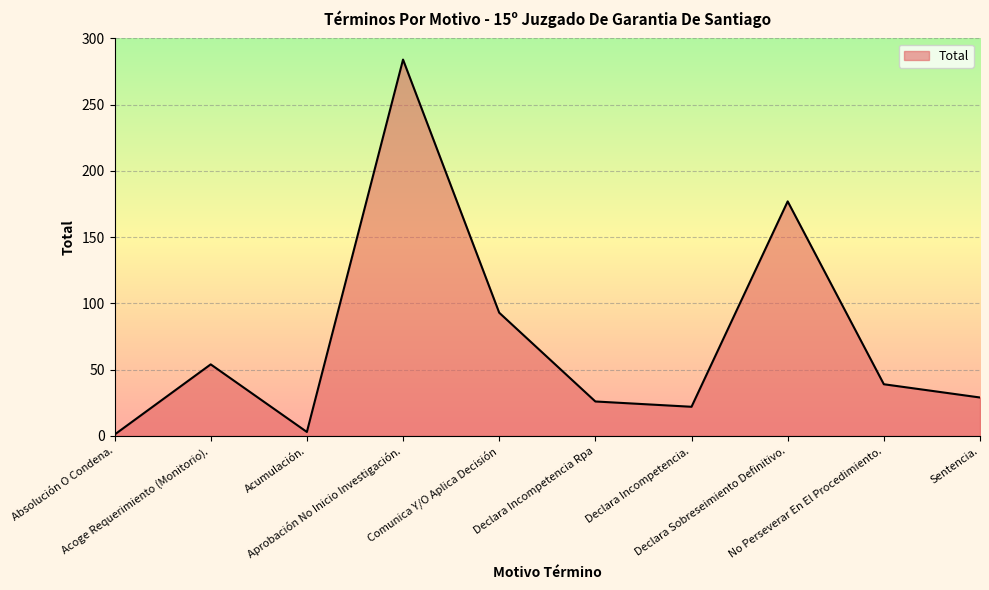

True or false: the data has more than 1 interior local peaks.

True